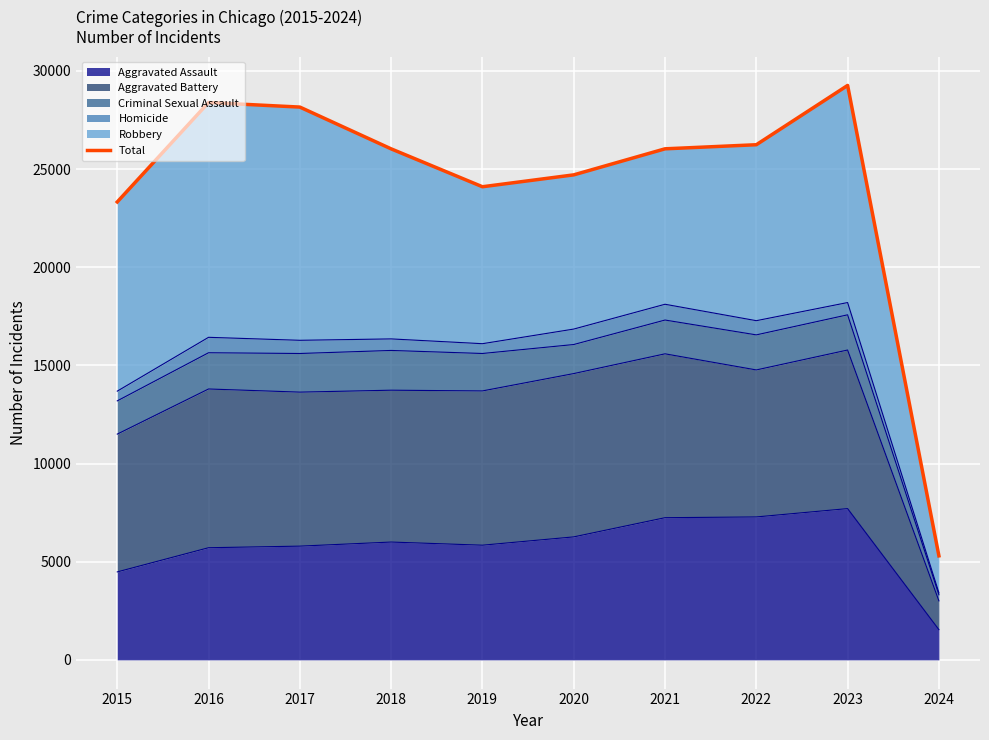

Reading right to left, list all the values displayed in this chart.

2024=5298	2023=29261	2022=26240	2021=26032	2020=24705	2019=24100	2018=26030	2017=28158	2016=28390	2015=23326